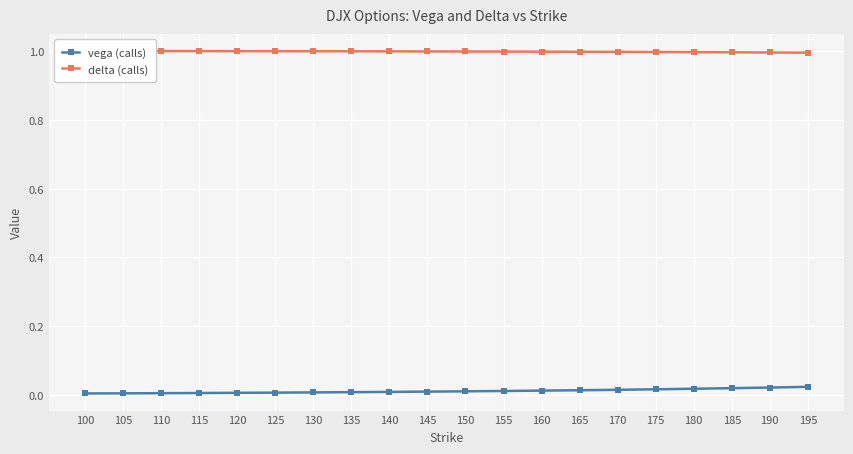

At which label does delta (calls) reach its minimum?

195